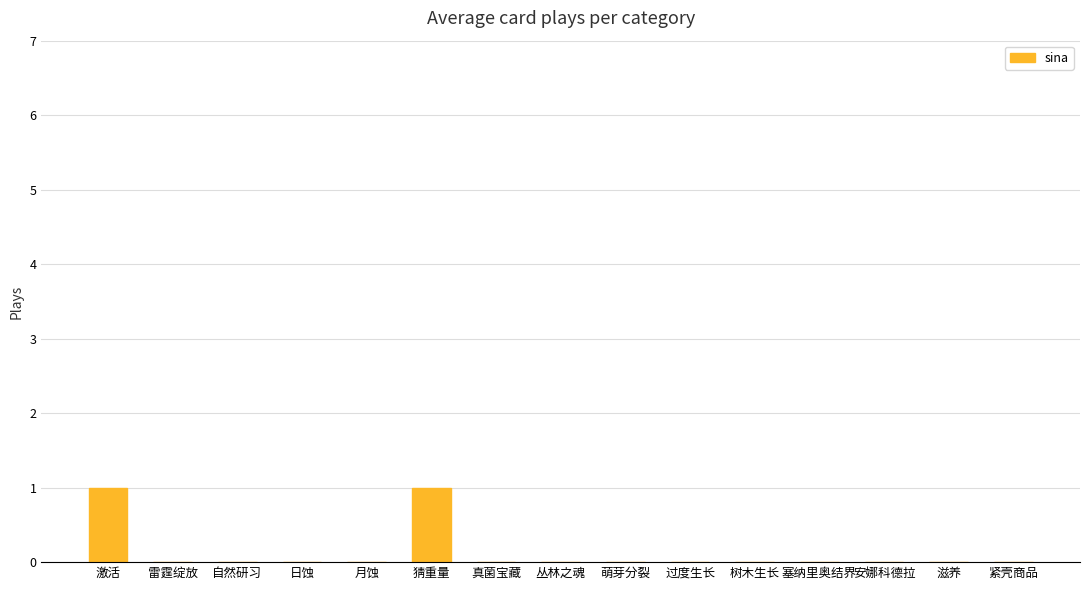

The value at 真菌宝藏 is 0. True or false?

True